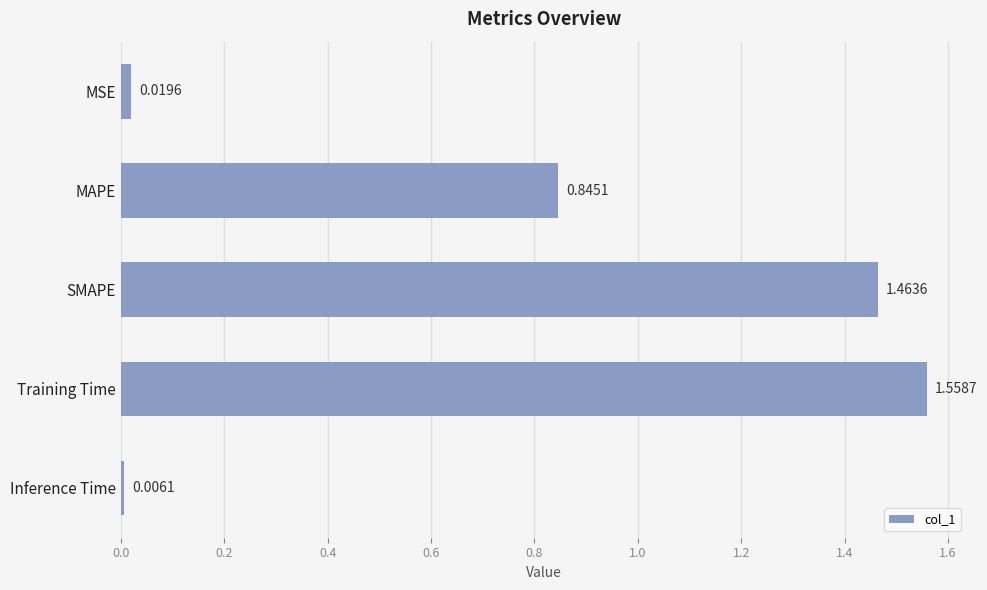

Between MAPE and Inference Time, which is larger?

MAPE